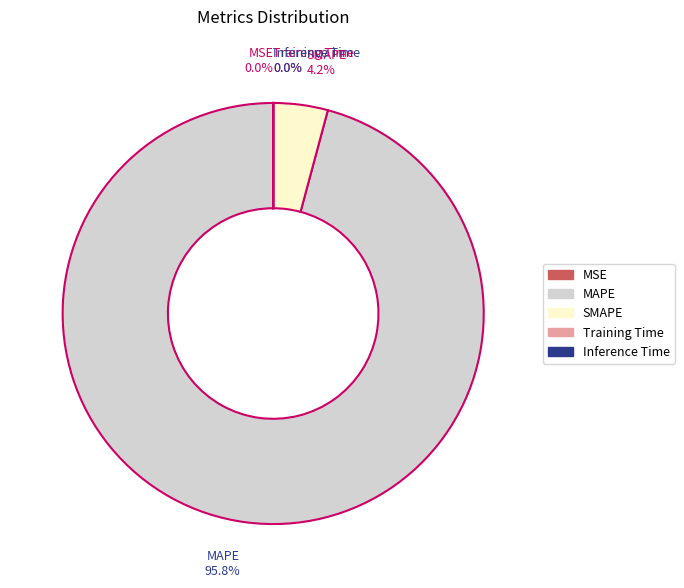

The SMAPE slice represents 4% of the pie. True or false?

True